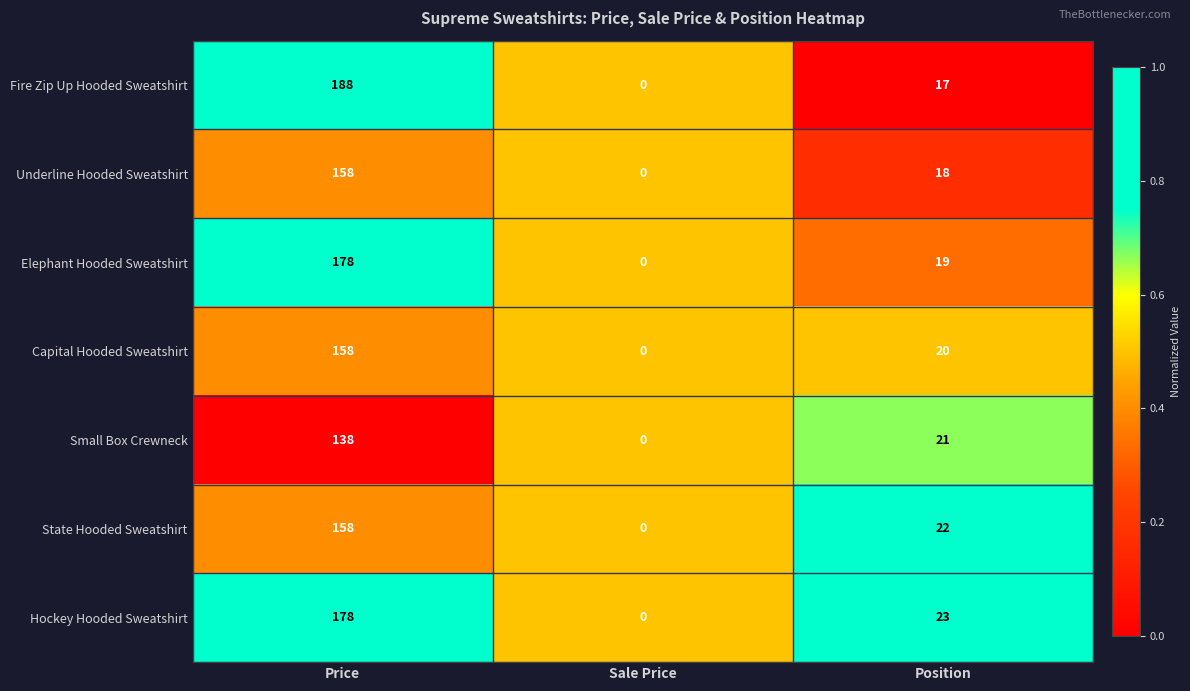

Count the number of data series in this chart.

7